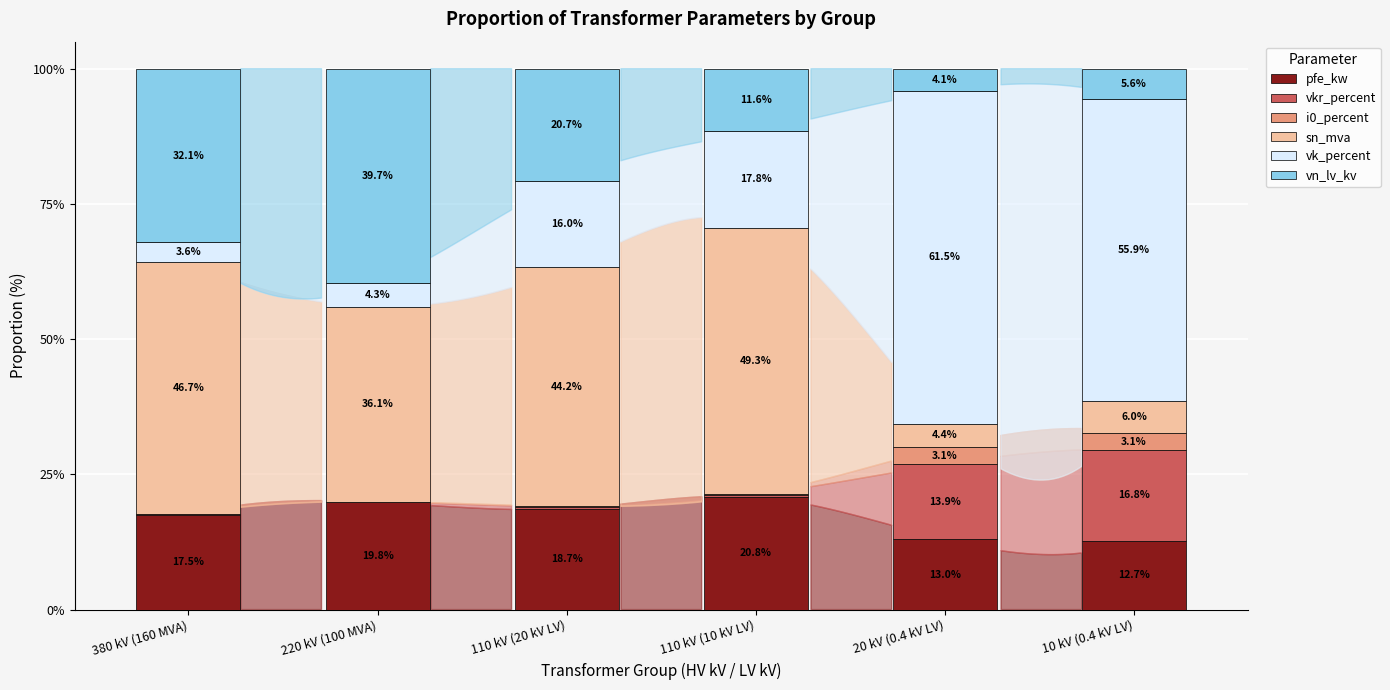

What is the sum of the pfe_kw values at 380 kV (160 MVA) and 110 kV (20 kV LV)?

36.2